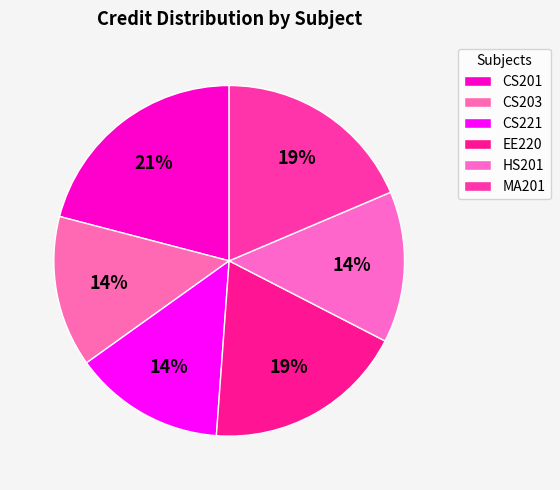

To the nearest percent, what is the average slice percentage?

17%